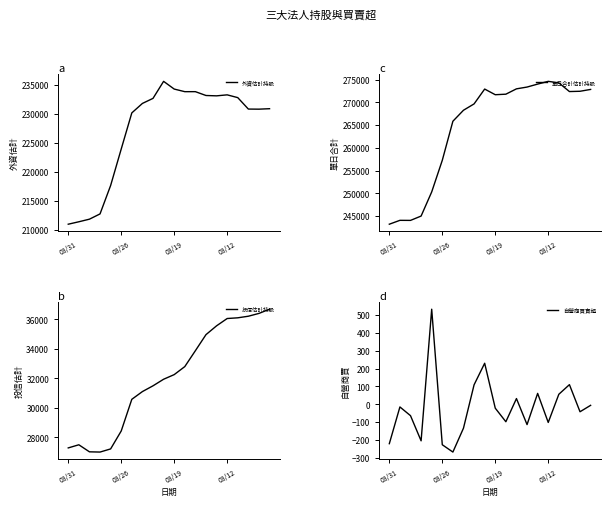

The 單日合計估計持股 series shows 408082 at 03/12. True or false?

False